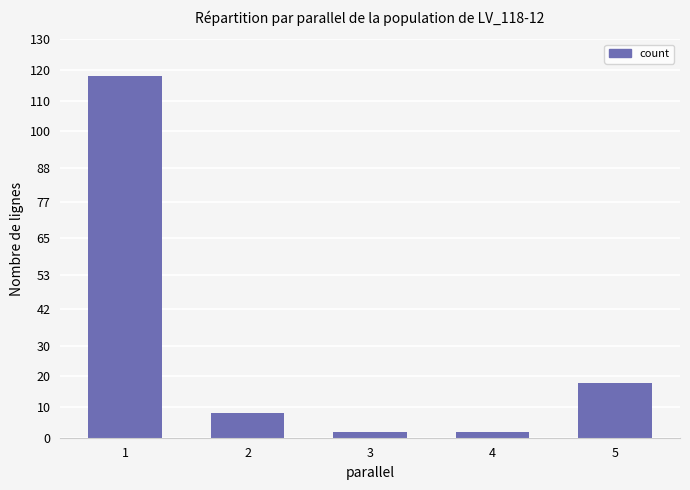

How many data points are less than 8?

2